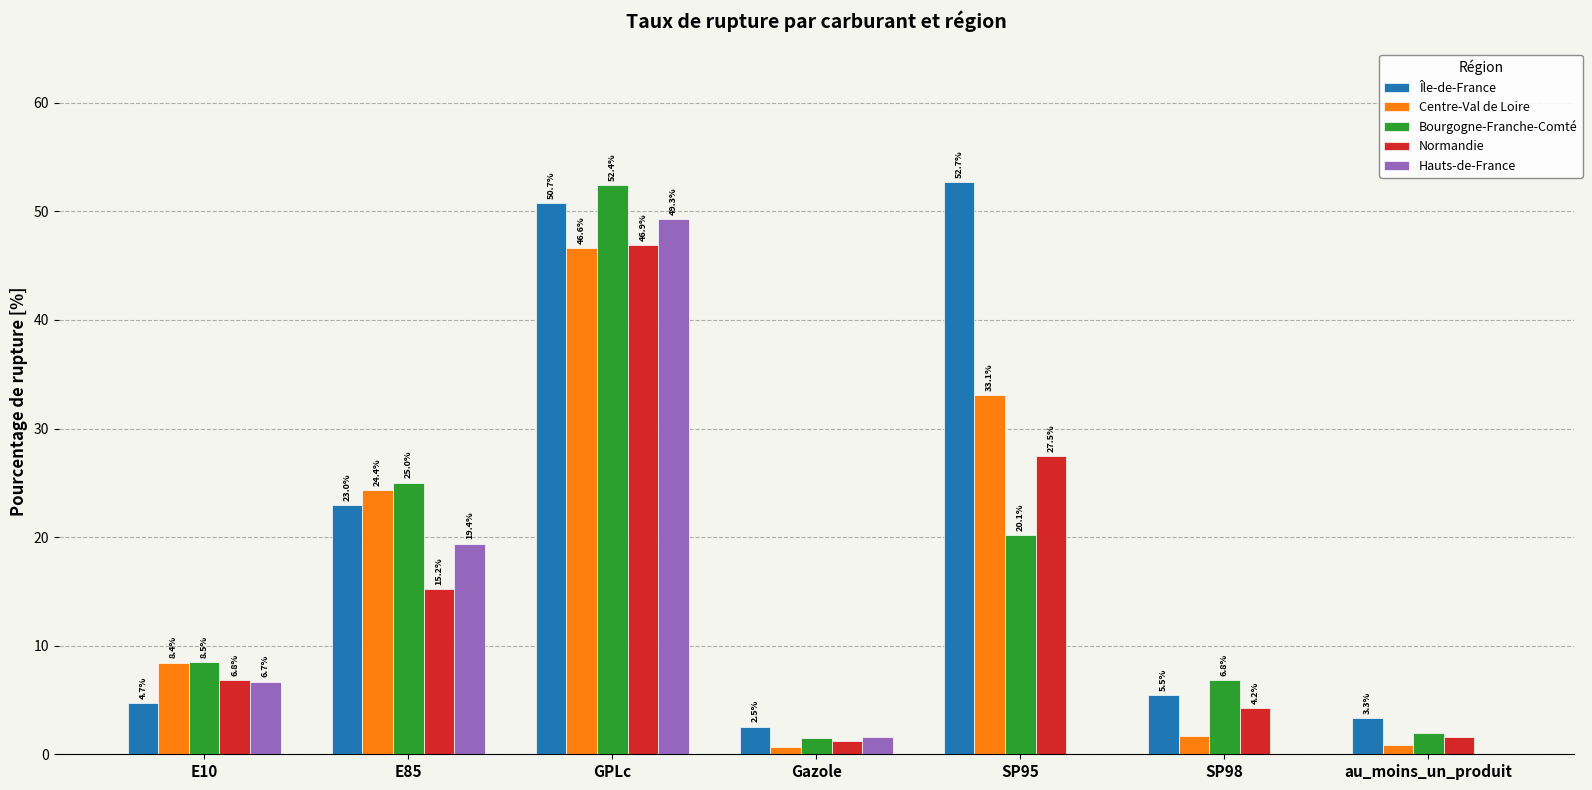

True or false: Normandie has a value of 46.9 at GPLc.

True